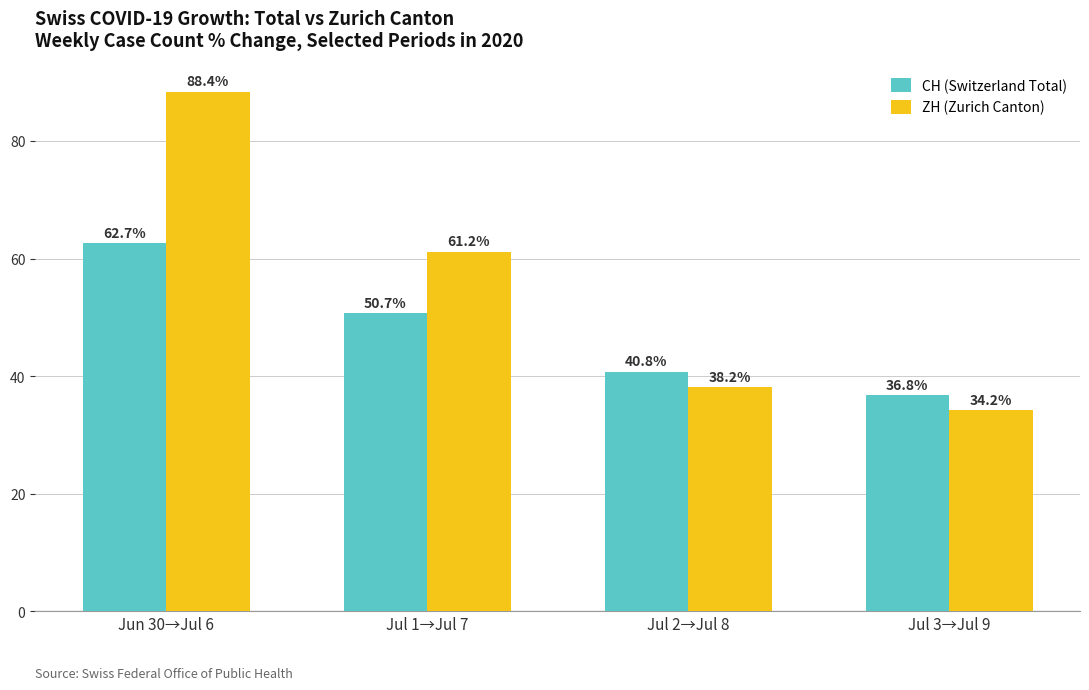

Reading left to right, what are all the values shown in this chart?

CH (Switzerland Total): 62.7	50.7	40.8	36.8
ZH (Zurich Canton): 88.4	61.2	38.2	34.2